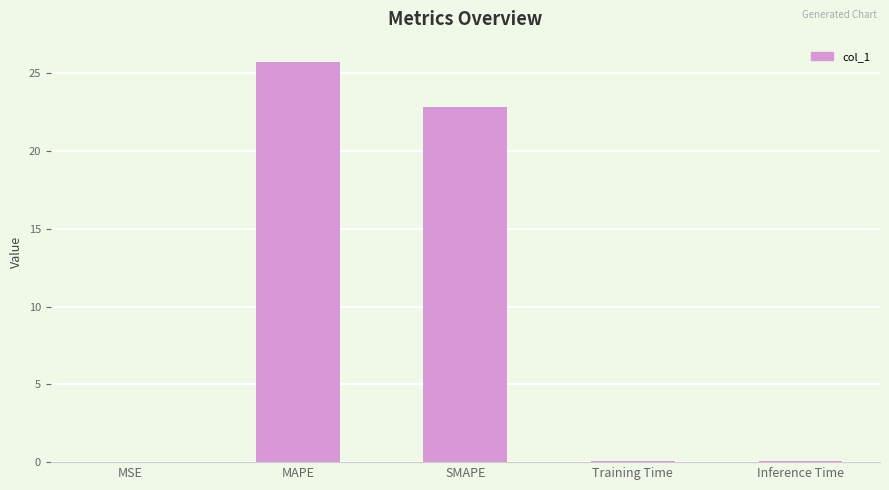

How many series are shown in this chart?

1